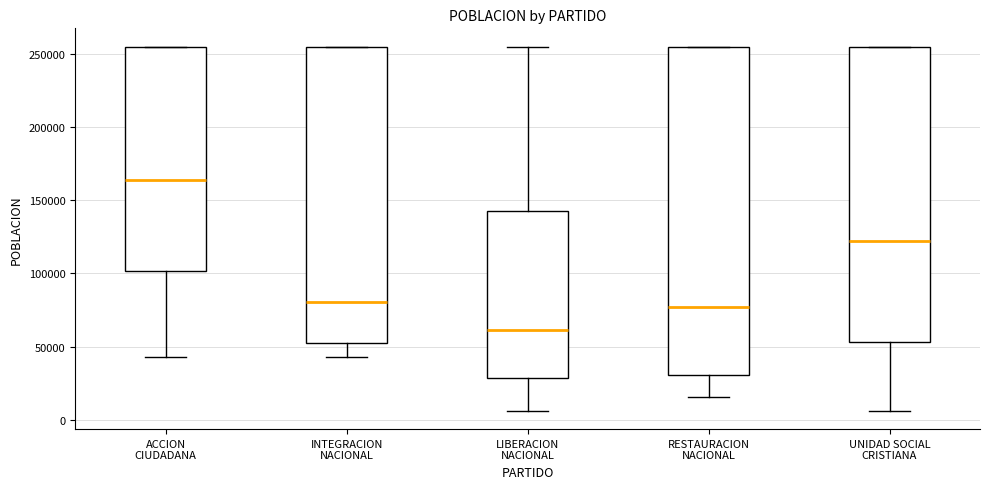

Reading left to right, transcribe this box plot: for each box, give where its median line is, the range the box spans, and where its two whiskers end, as read against the y-axis. The values are not printed on the chart, so give them approximately, as read against the axis.

ACCION CIUDADANA: median 165000, box 100000 to 255000, whiskers 45000 to 255000
INTEGRACION NACIONAL: median 80000, box 50000 to 255000, whiskers 45000 to 255000
LIBERACION NACIONAL: median 60000, box 30000 to 145000, whiskers 5000 to 255000
RESTAURACION NACIONAL: median 75000, box 30000 to 255000, whiskers 15000 to 255000
UNIDAD SOCIAL CRISTIANA: median 120000, box 55000 to 255000, whiskers 5000 to 255000